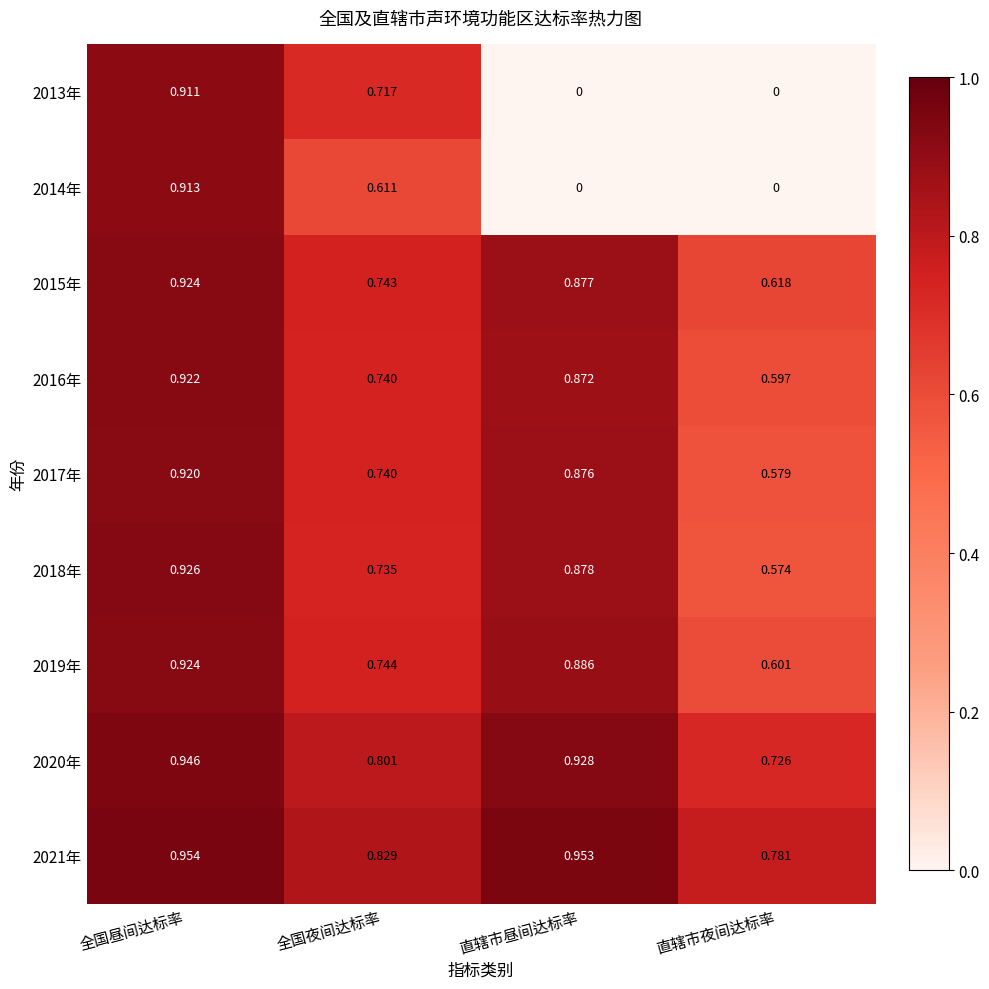

At which label does 2017年 reach its minimum?

直辖市夜间达标率